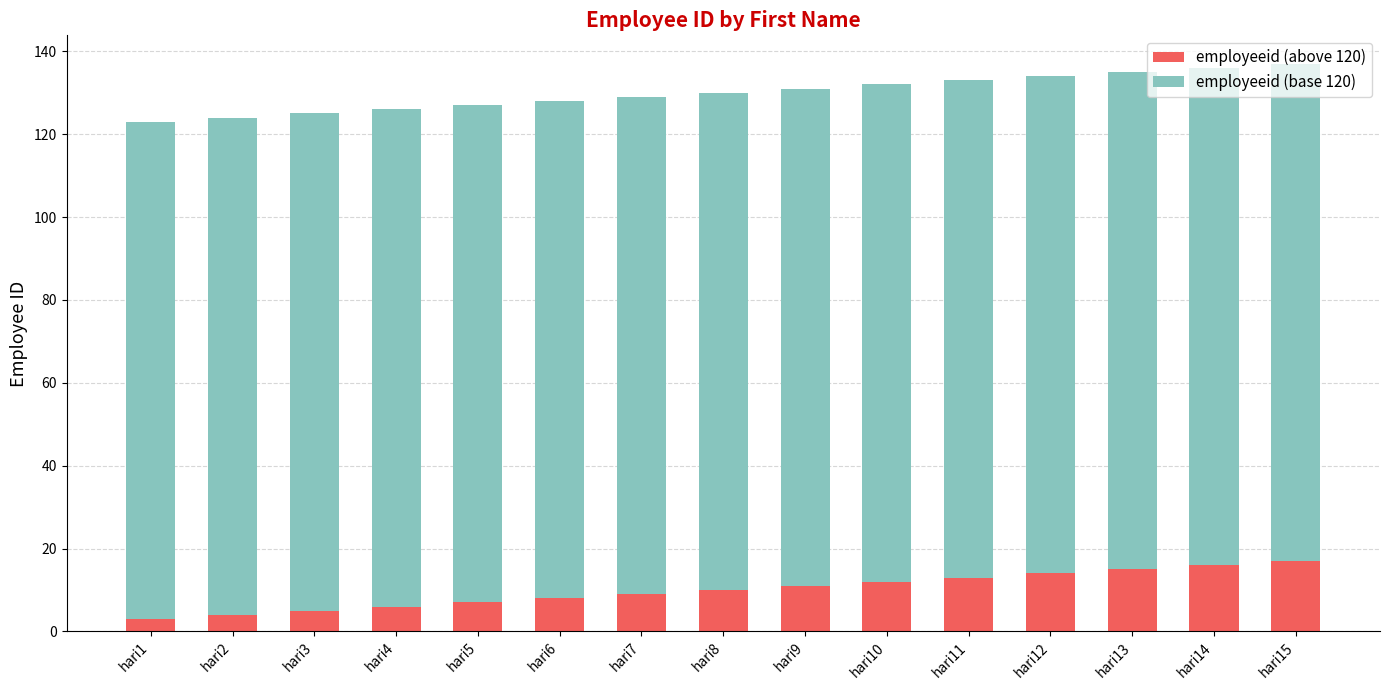

Count the number of categories in the chart.

15